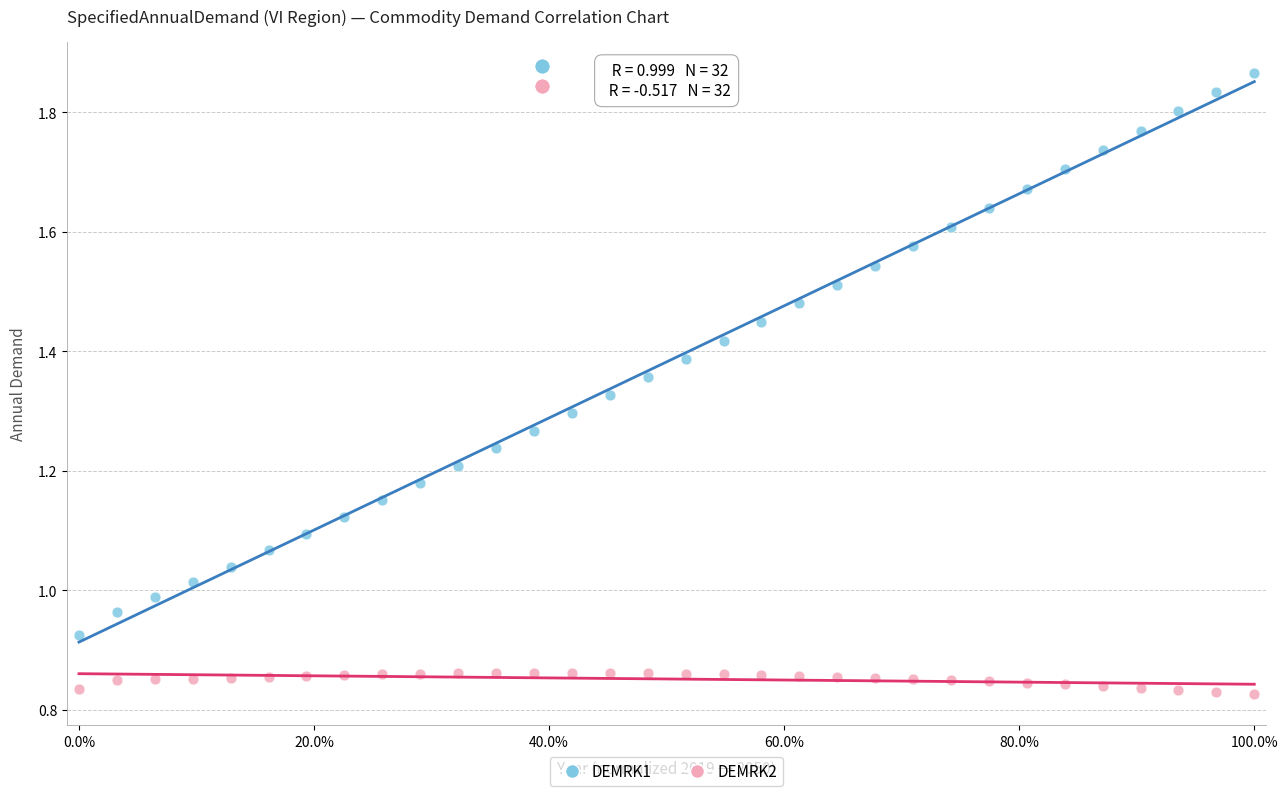

Which series has the largest Y range (max minus min)?

DEMRK1